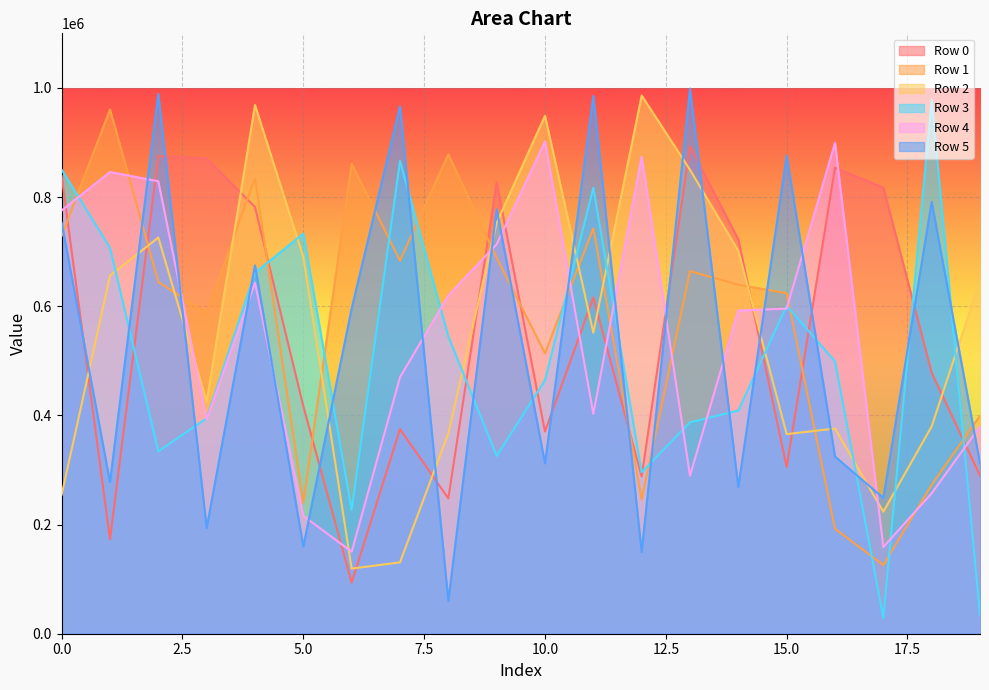

What is the difference between the maximum and second lowest values in the Row 5 series?

848874